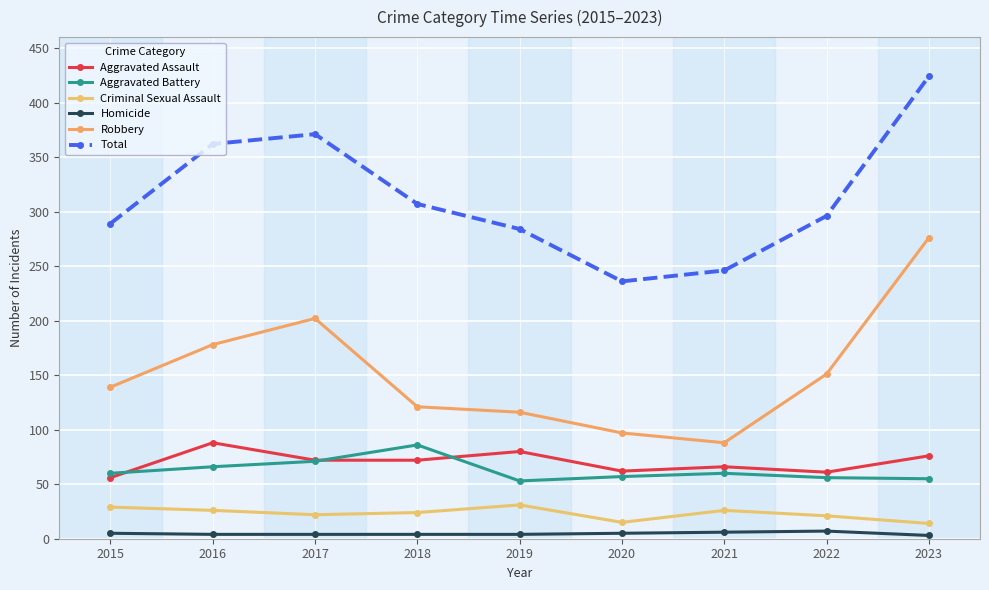

Between 2017 and 2023, which is larger?

2023